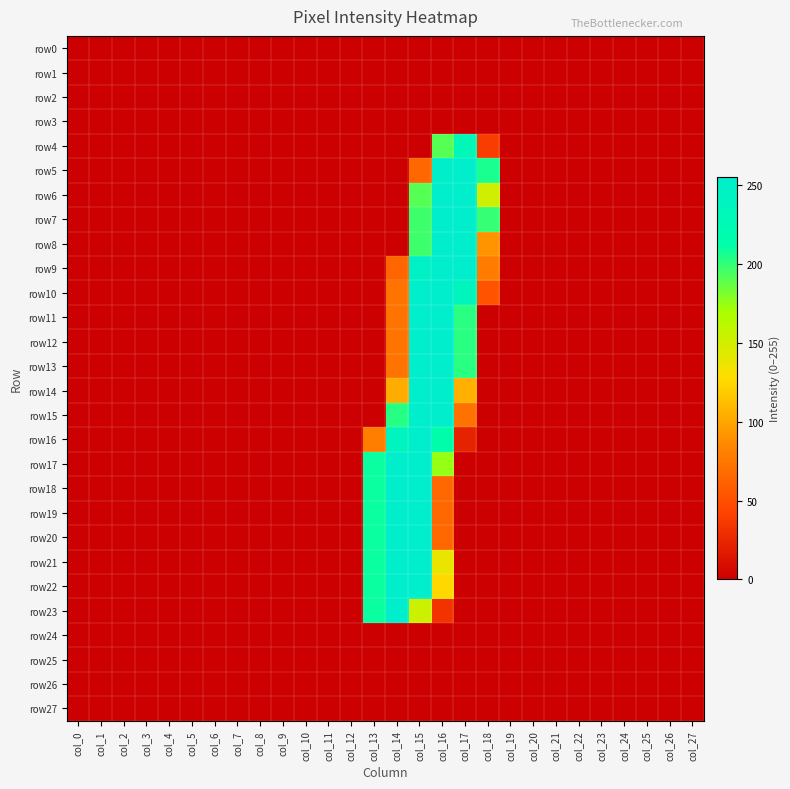

What is the greatest value displayed?

255